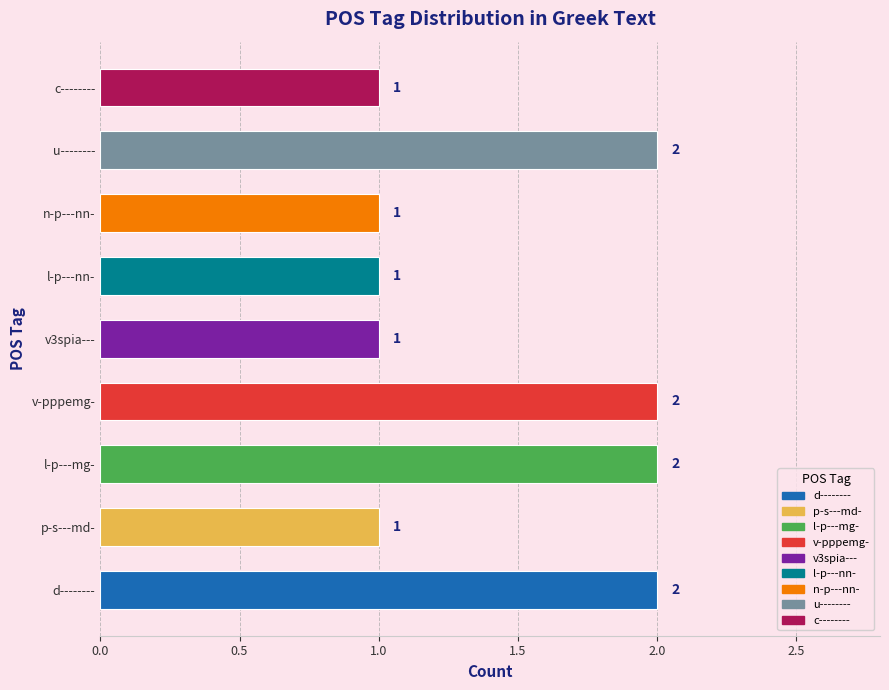

What is the greatest value displayed?

2